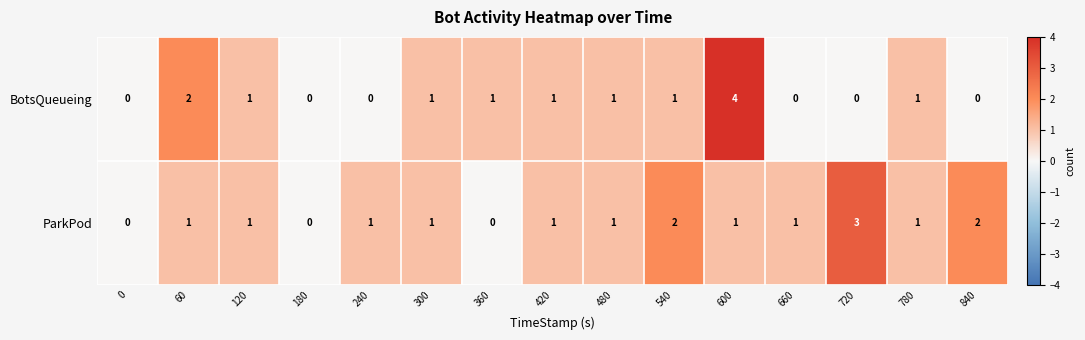

What is the maximum value shown in the chart?

4